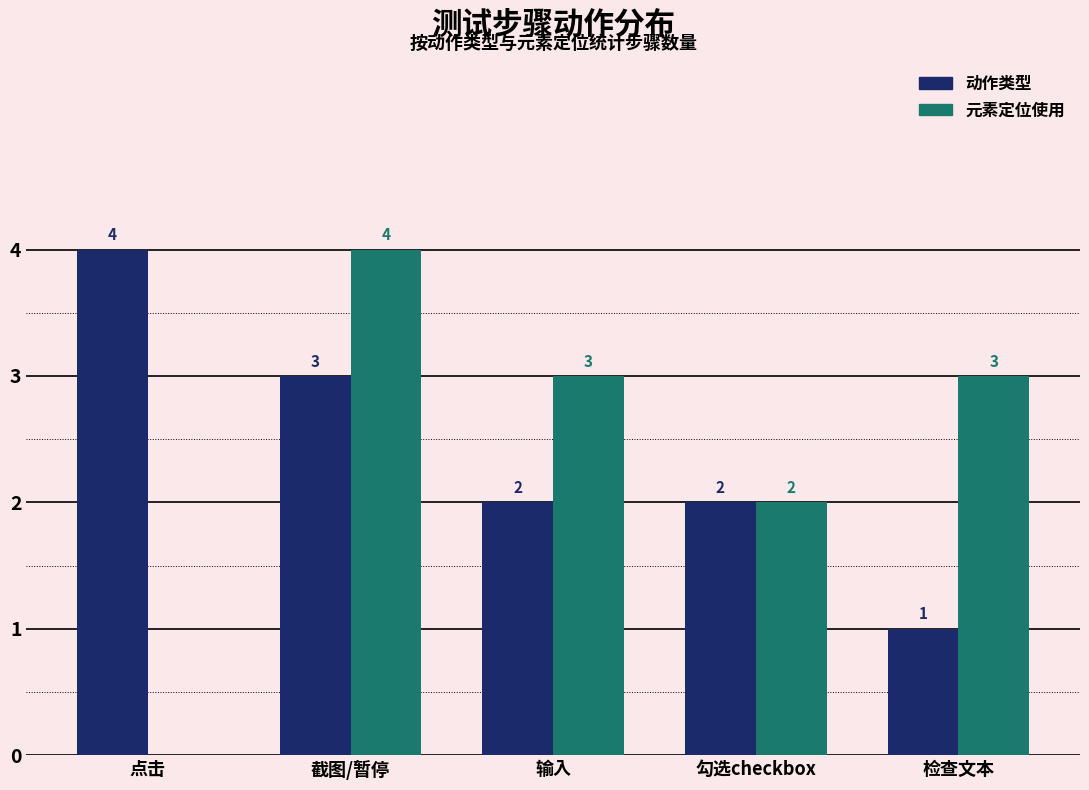

How many groups of bars are there?

5